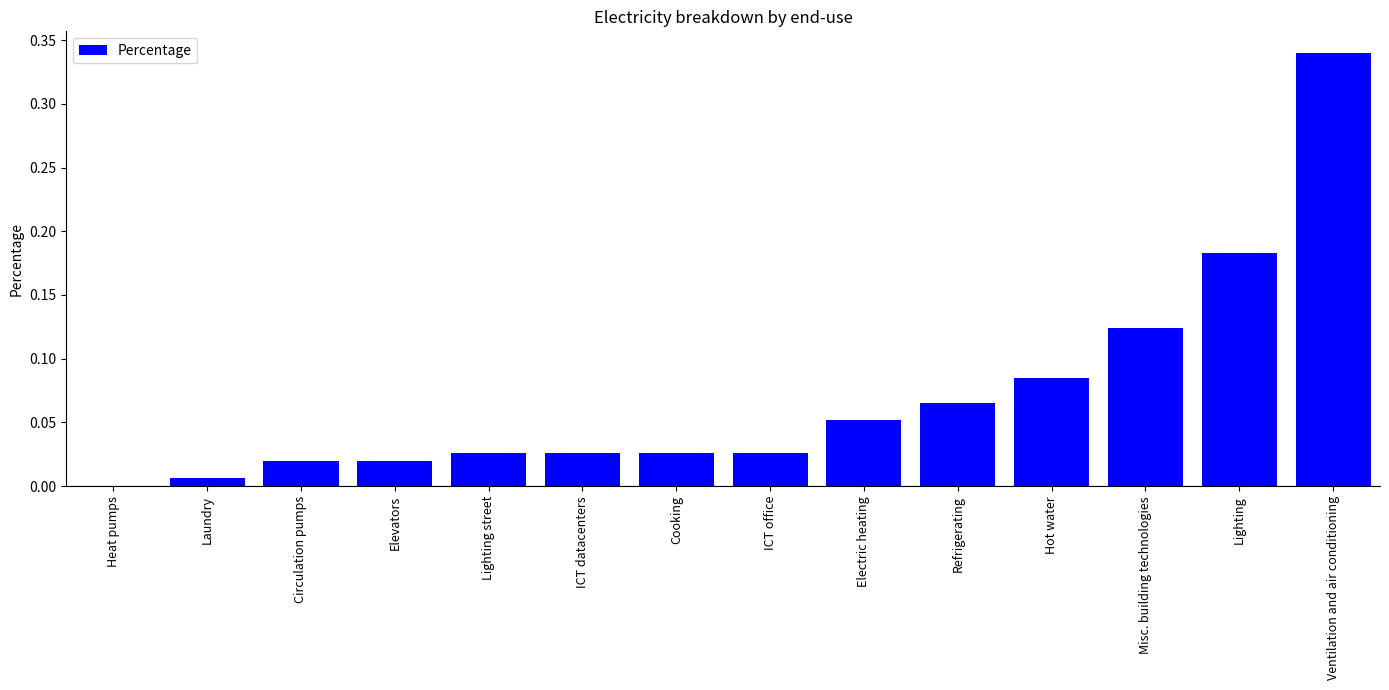

The value at Heat pumps is 0.0. True or false?

True